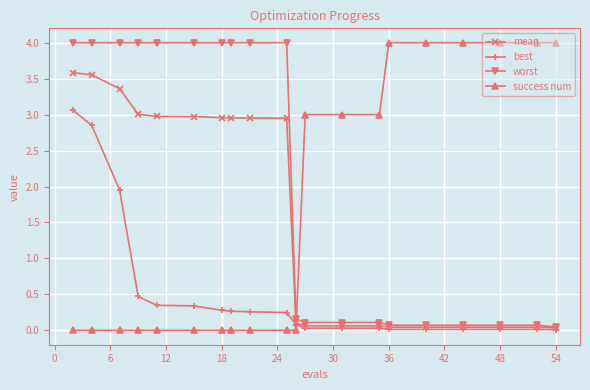

What is the value of the worst point at the 12th from the left?

0.1